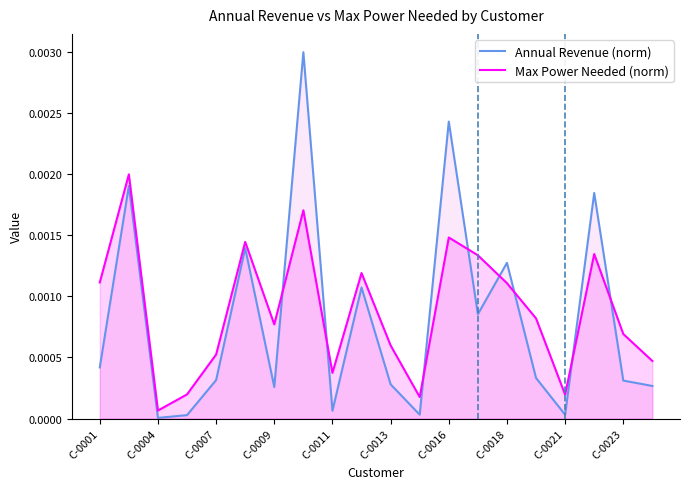

Between C-0018 and C-0023, which series saw the biggest shift?

Annual Revenue (norm)